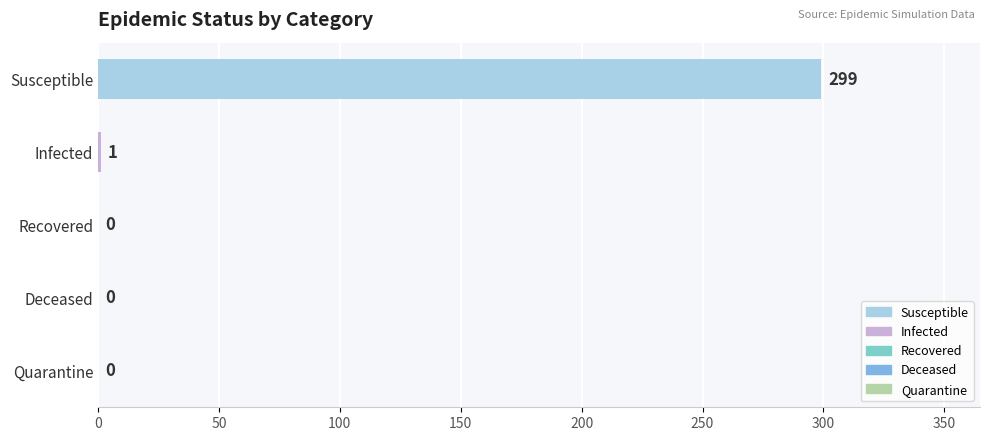

What is the change in value from Susceptible to Infected?

-298